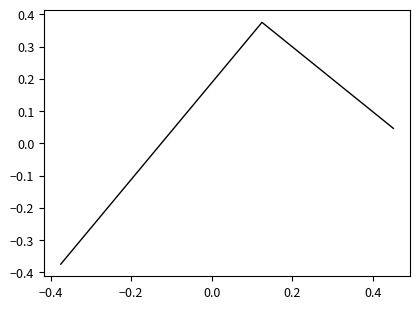

What is the difference between the maximum and second lowest values?

0.3